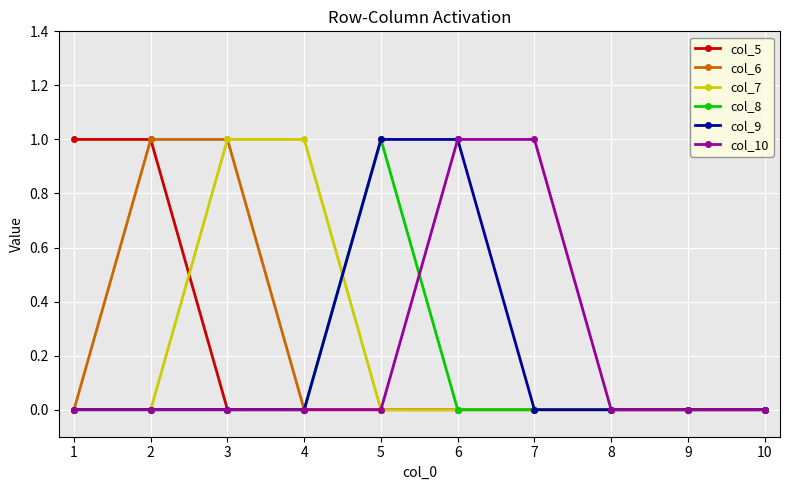

The value of col_9 at 4 is -1. True or false?

False